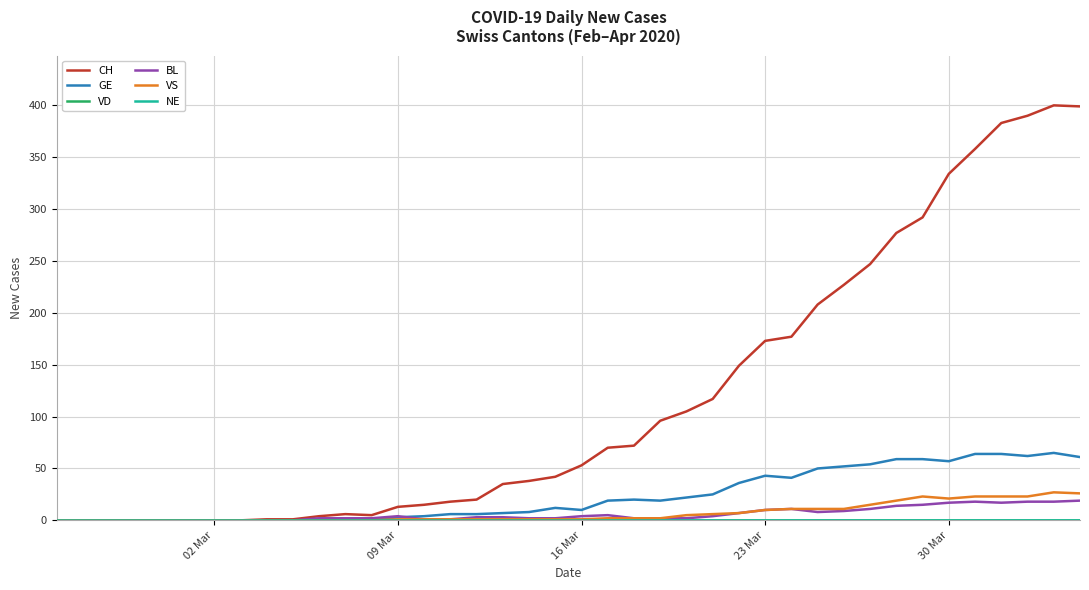

Does the chart display data point markers on the line(s)?

No